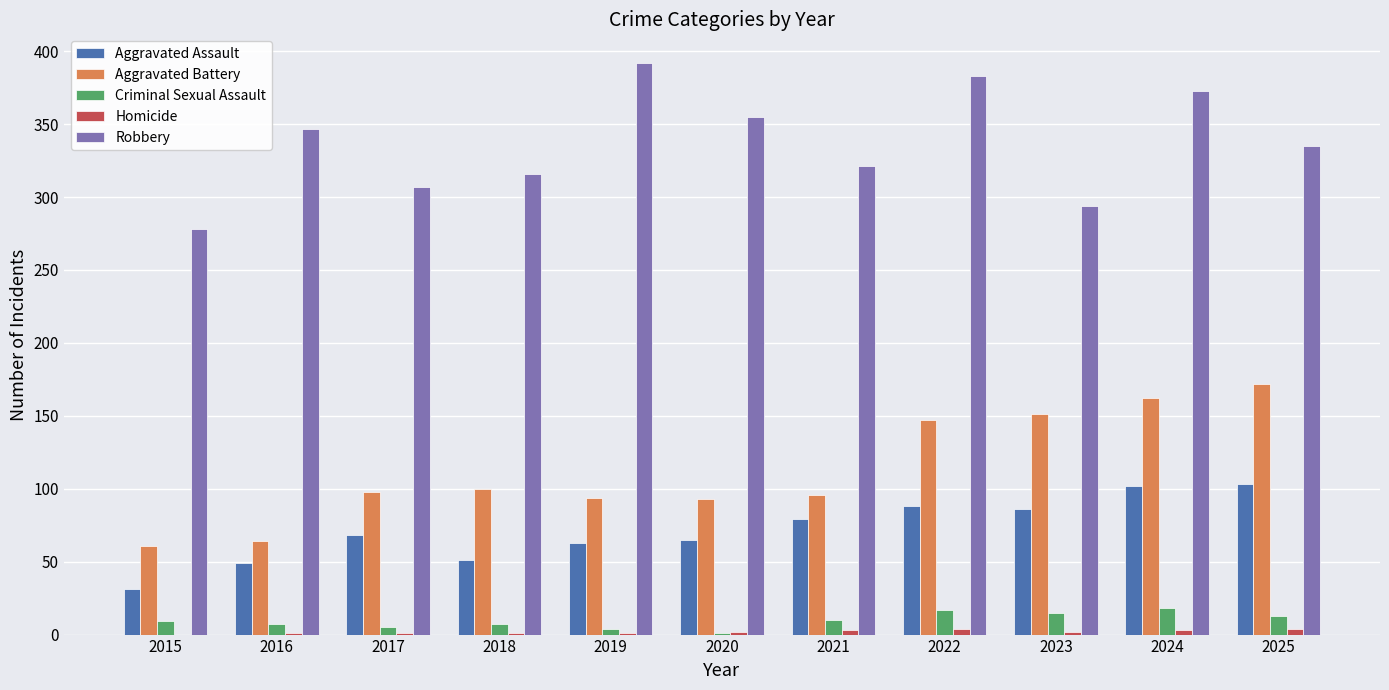

The value of Aggravated Assault at 2022 is 88. True or false?

True